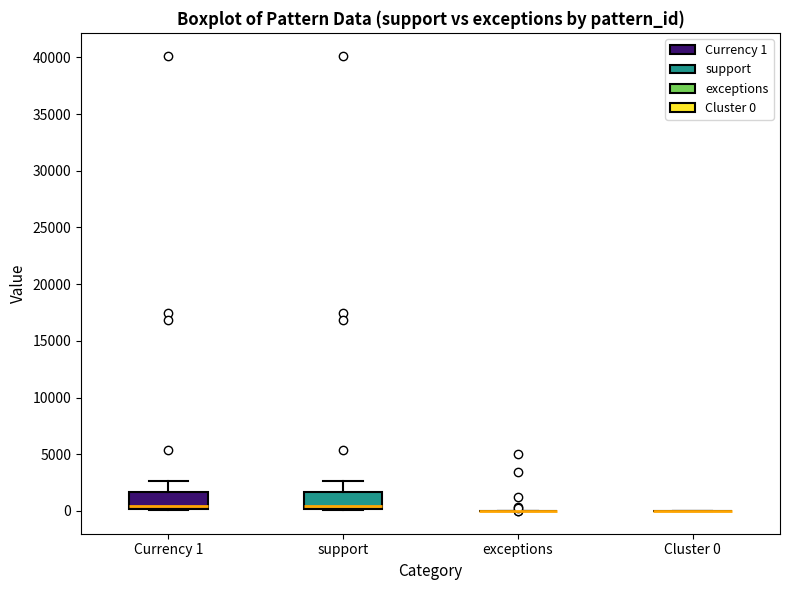

Reading left to right, read every box against the y-axis: the position of its median line, the range the box covers, and the ends of its whiskers. The values are not printed on the chart, so give them approximately, as read against the axis.

Currency 1: median 500, box 0 to 1500, whiskers 0 to 2500
support: median 500, box 0 to 1500, whiskers 0 to 2500
exceptions: box collapsed to a line at 0, whiskers 0 to 0
Cluster 0: box collapsed to a line at 0, whiskers 0 to 0